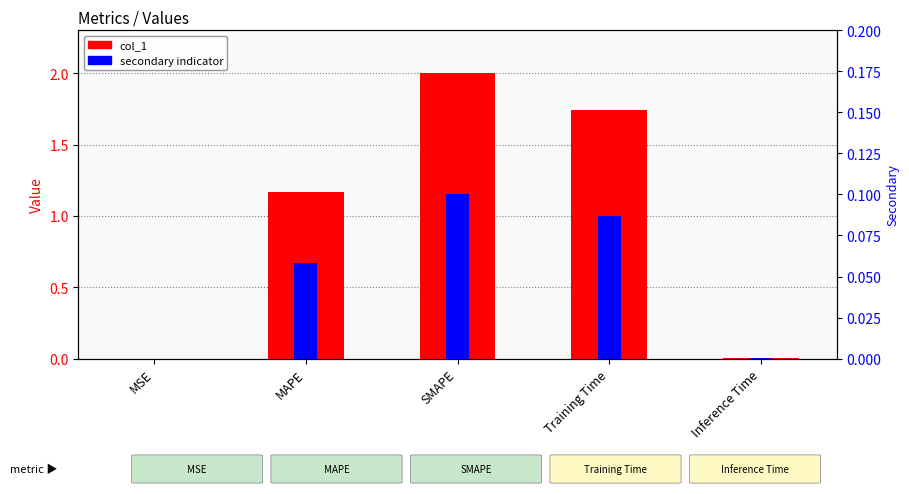

What are all the series names shown in the legend?

col_1, secondary indicator